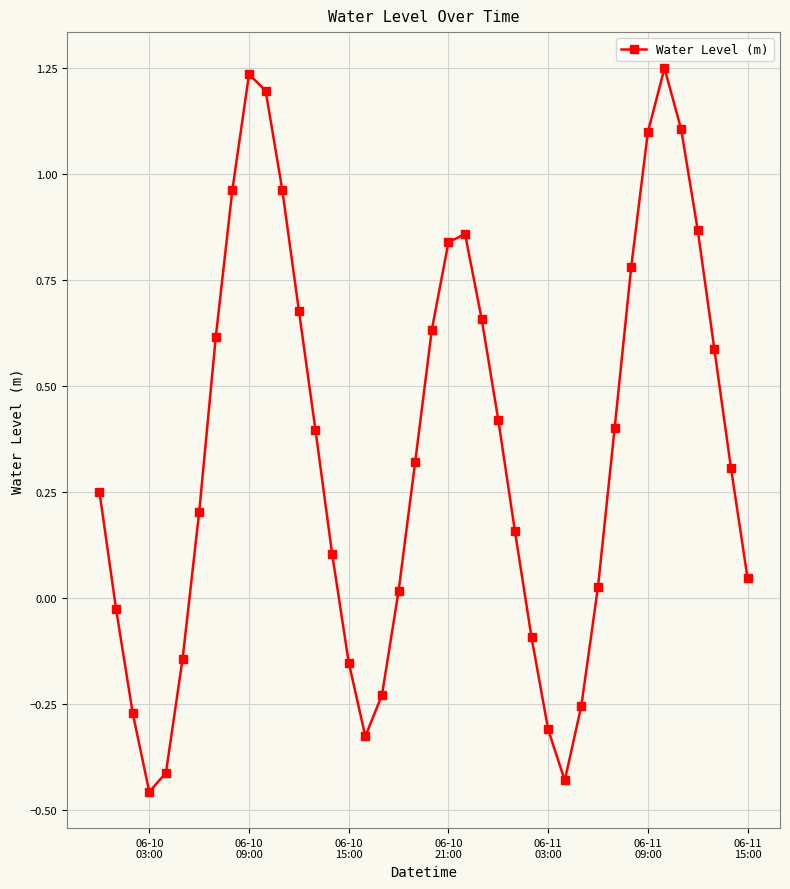

What is the difference between the maximum and minimum values?

1.7